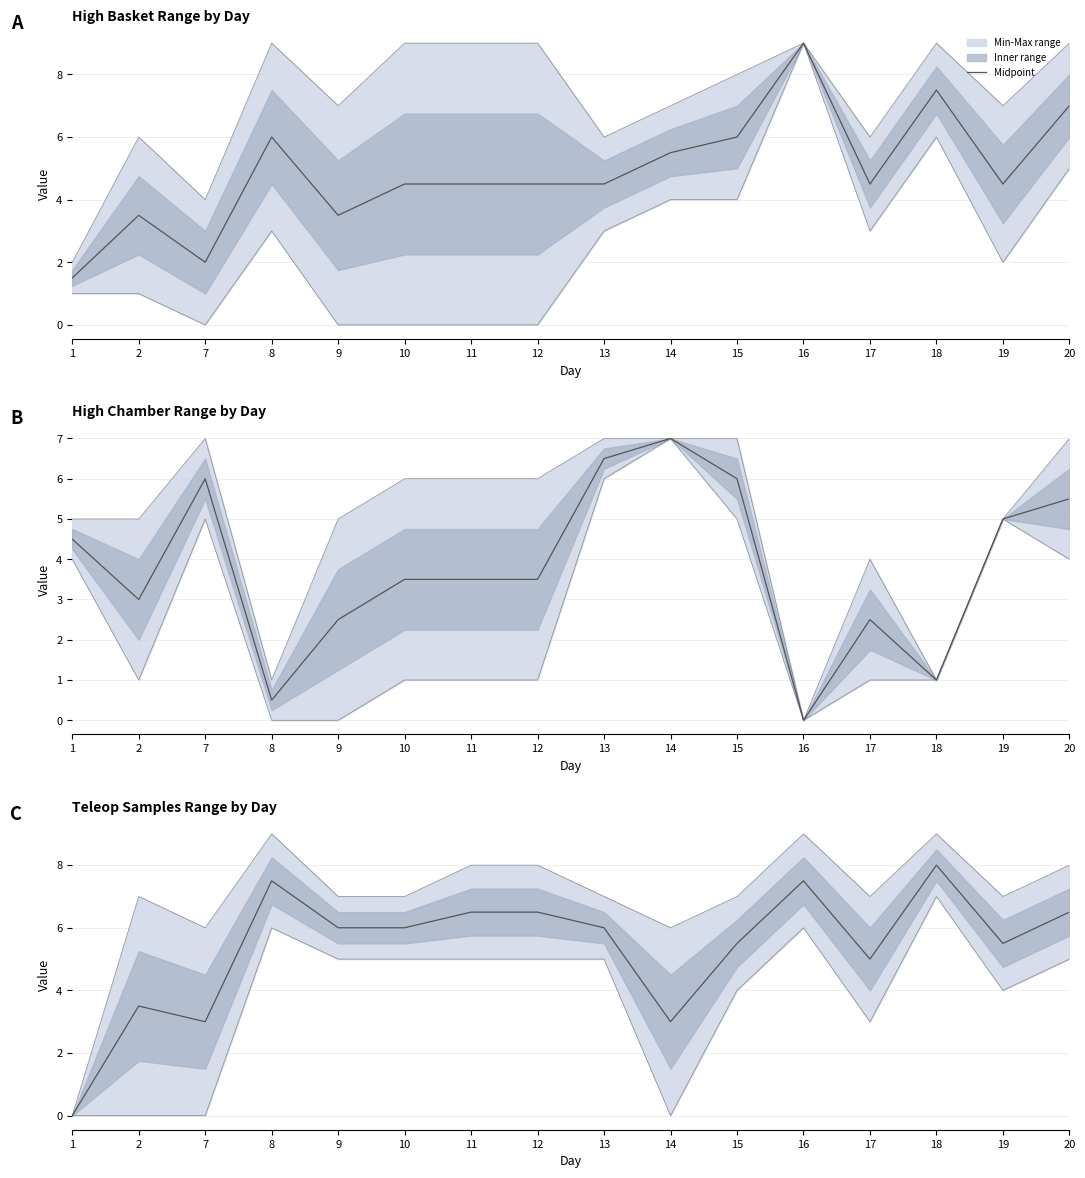

What is the value of the 8th point from the left?

6.5